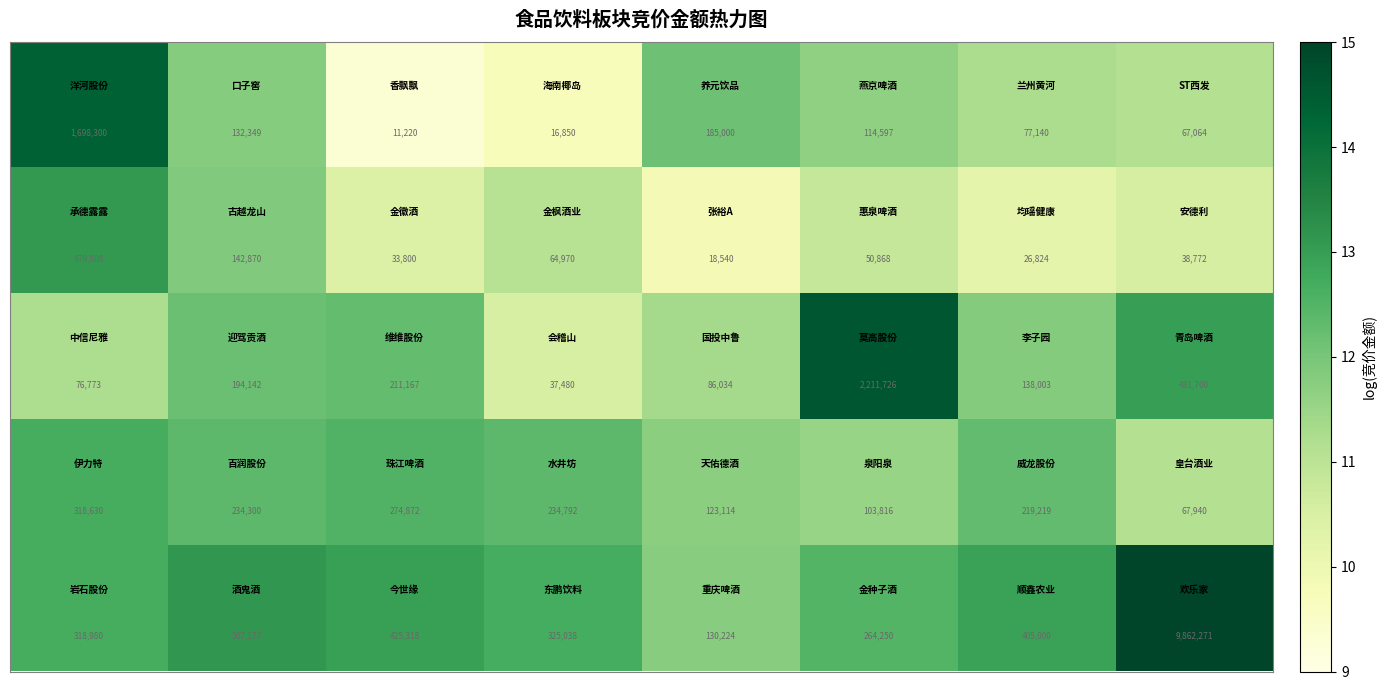

What is the greatest value displayed?

9862271